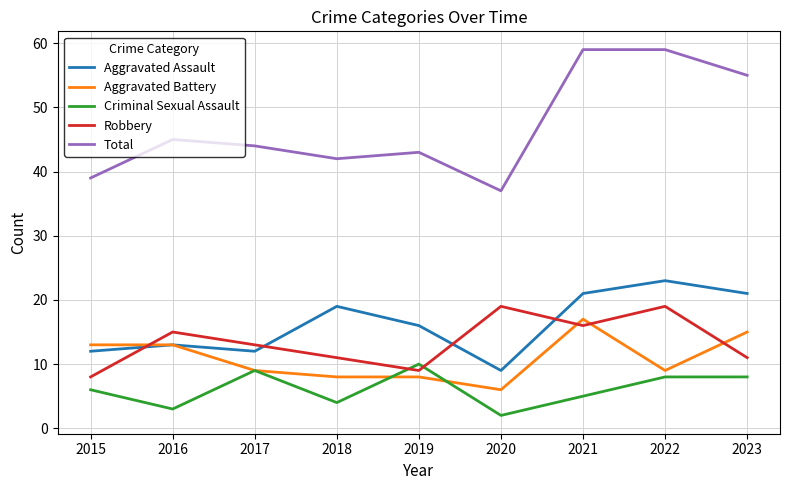

True or false: Robbery and Criminal Sexual Assault cross at least once.

True